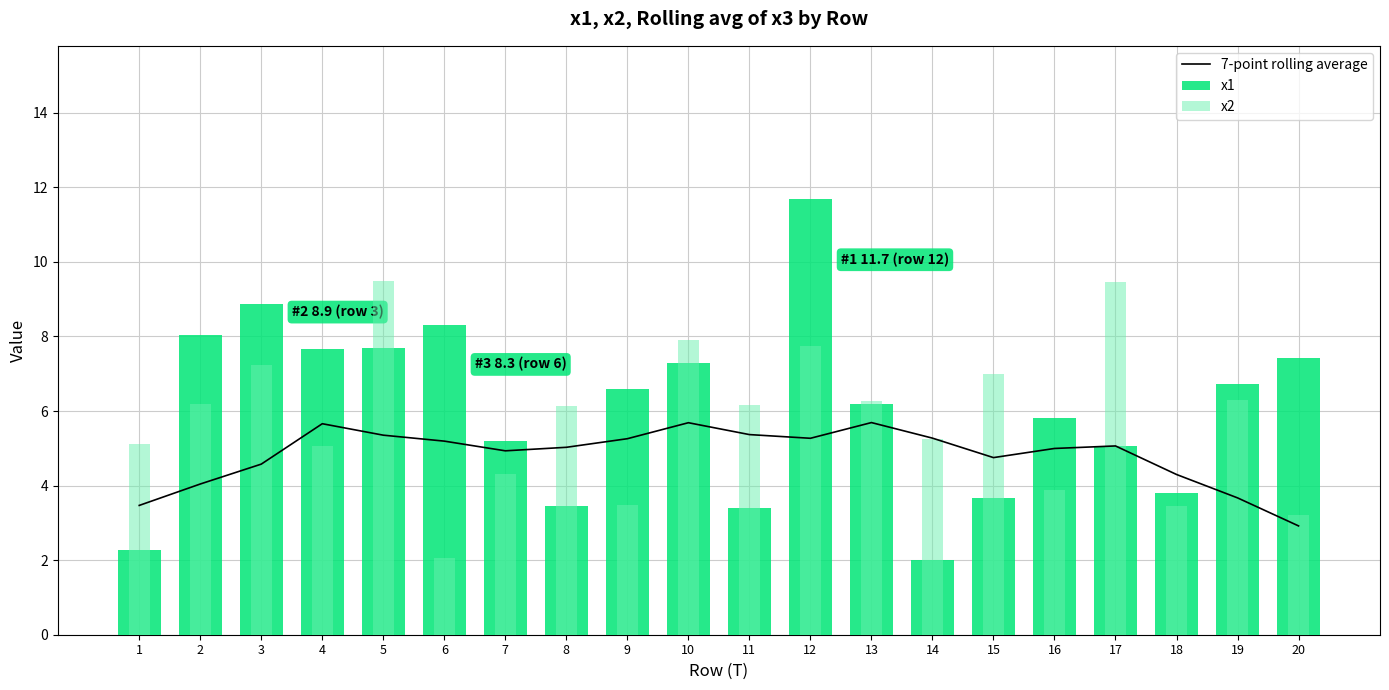

Which series has the largest total across all categories?

x1